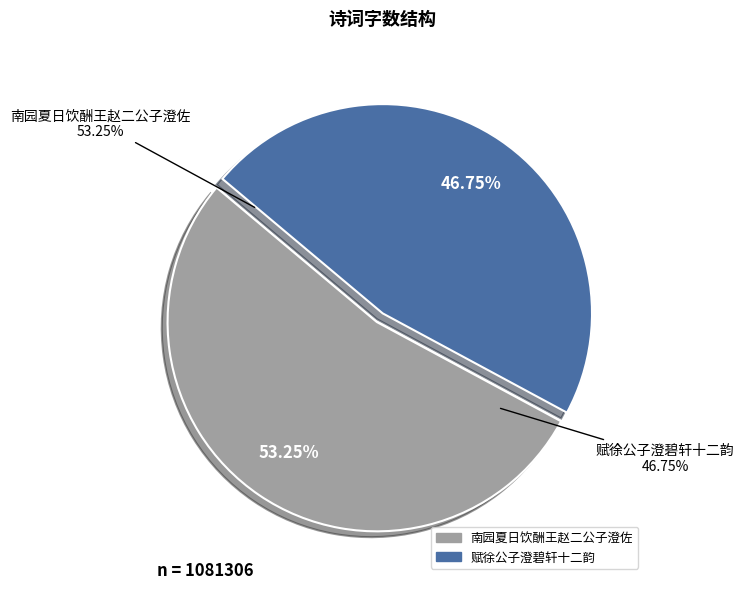

How many slices are in this pie chart?

2